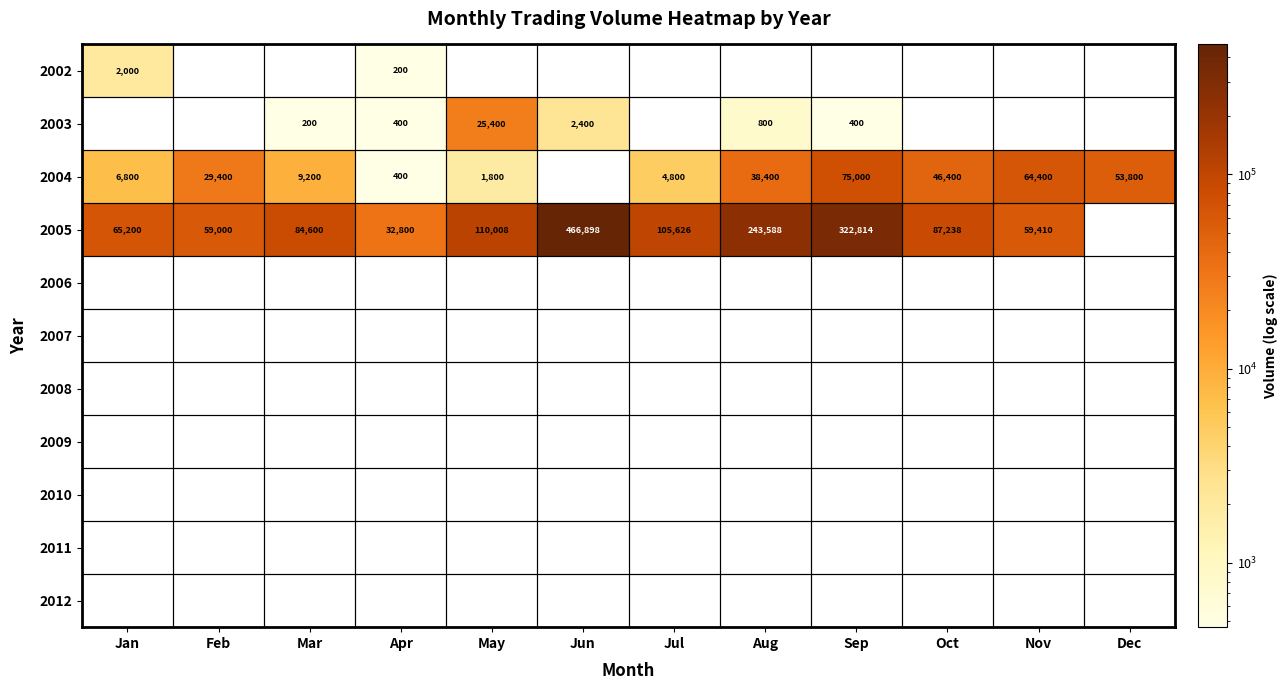

Which label corresponds to the largest value in the chart?

Jun